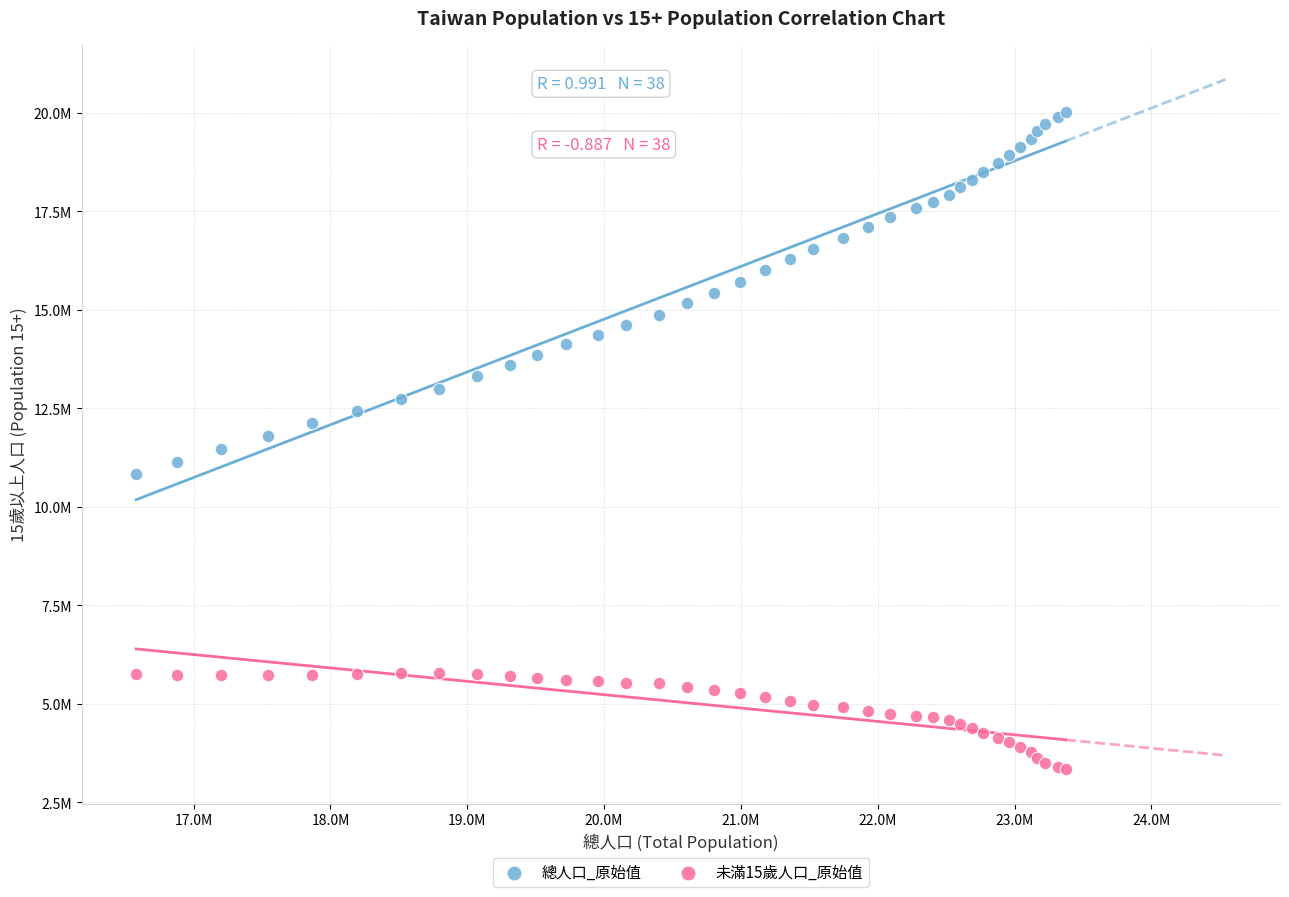

Which series has the widest spread of Y values?

總人口_原始值